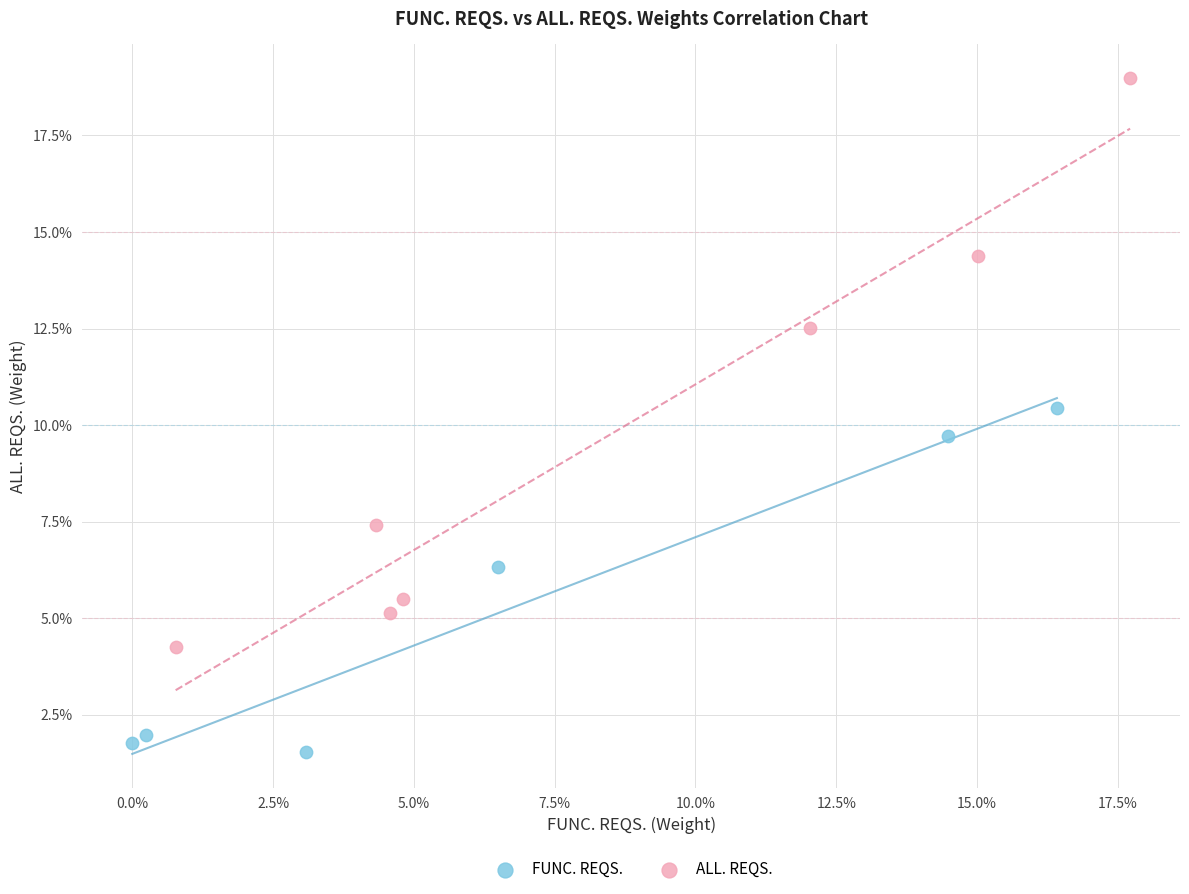

What are all the series names shown in the legend?

FUNC. REQS., ALL. REQS.